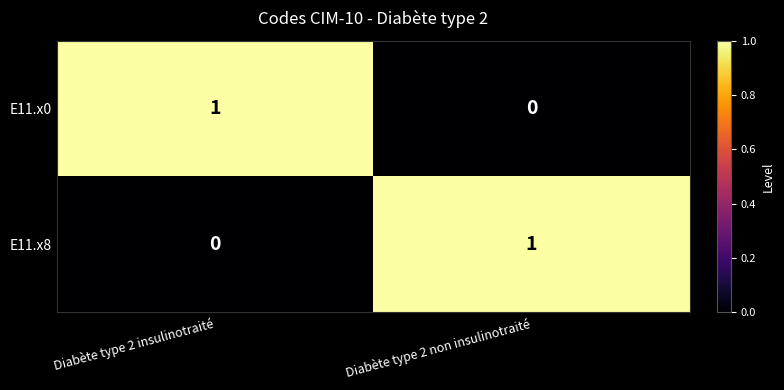

At Diabète type 2 non insulinotraité, list the series in order from smallest to largest.

E11.x0, E11.x8